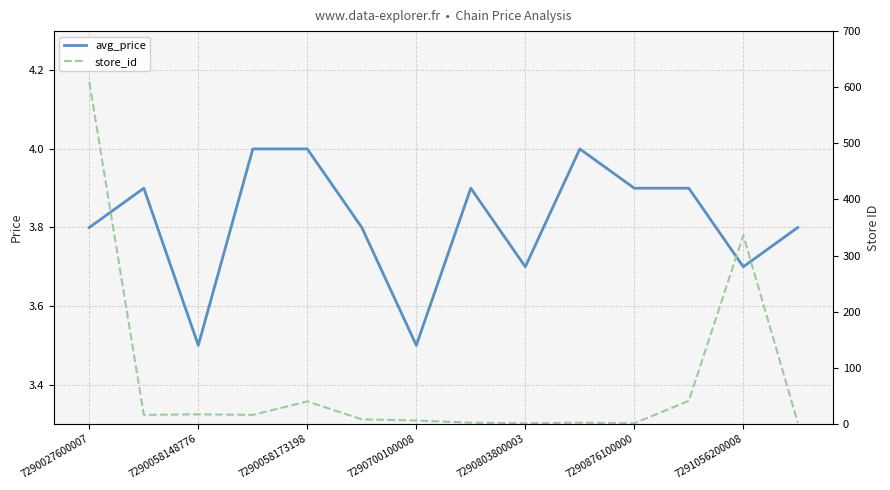

Reading left to right, what are all the values shown in this chart?

avg_price: 3.8	3.9	3.5	4.0	4.0	3.8	3.5	3.9	3.7	4.0	3.9	3.9	3.7	3.8
store_id: 609.0	16.0	17.0	16.0	40.0	8.0	6.0	2.0	1.0	2.0	1.0	41.0	336.0	2.0